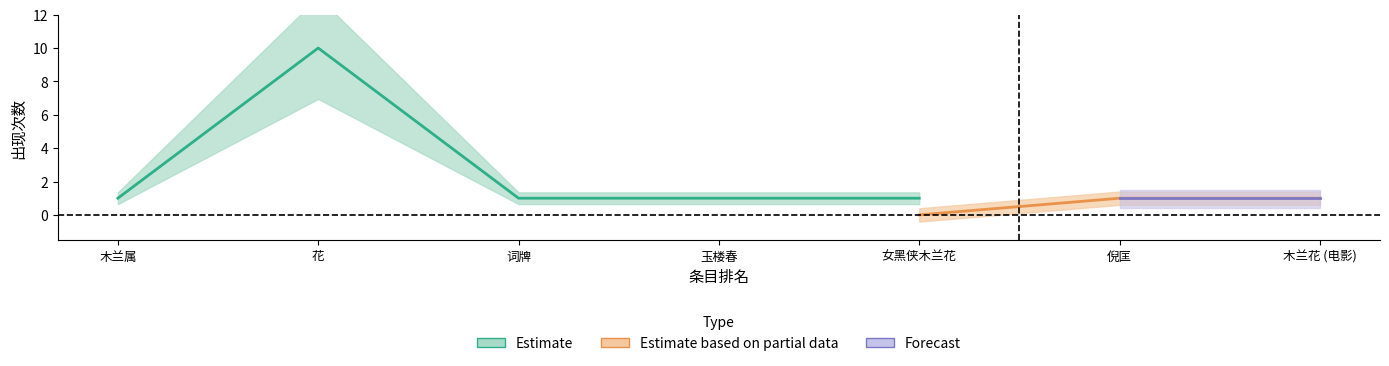

What is the label of the 4th point from the left?

玉楼春